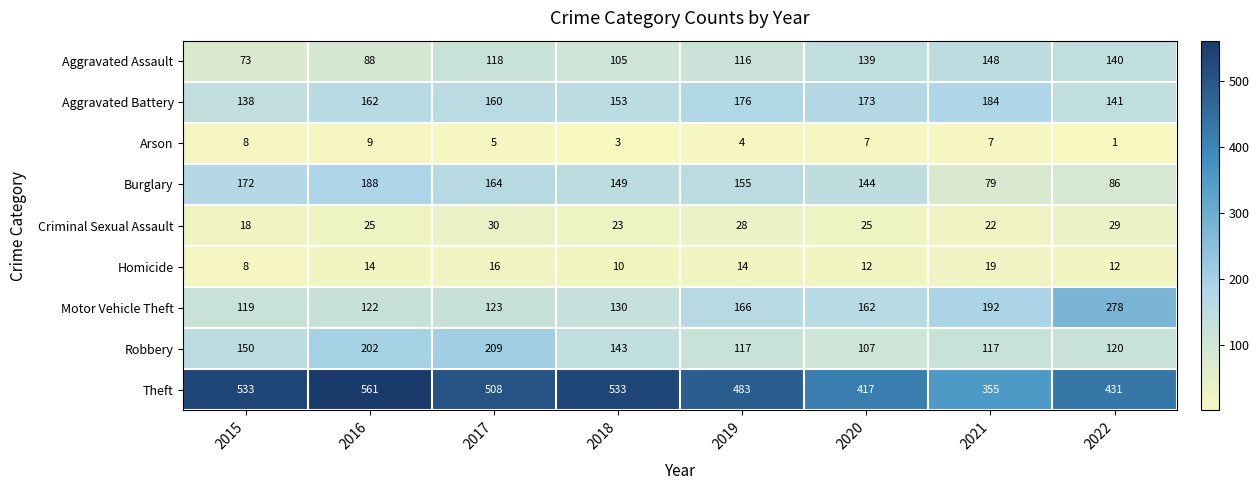

How many values in the Arson series are below 7?

4